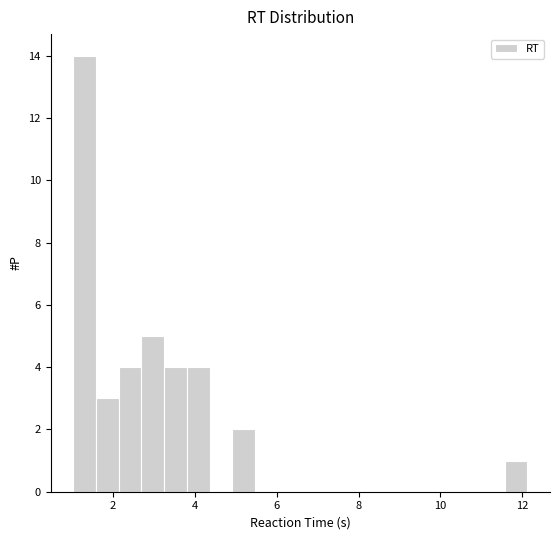

Read against the x-axis, roughly where is the centre of the tallest bar?

1.4